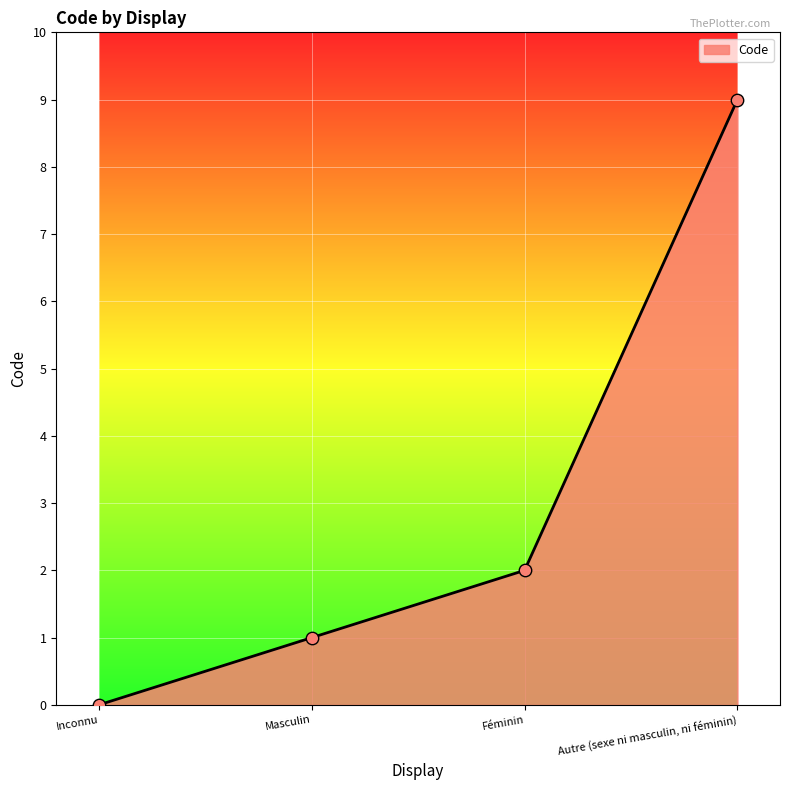

Approximately how many times larger is the value at Autre (sexe ni masculin, ni féminin) compared to Féminin?

4.5